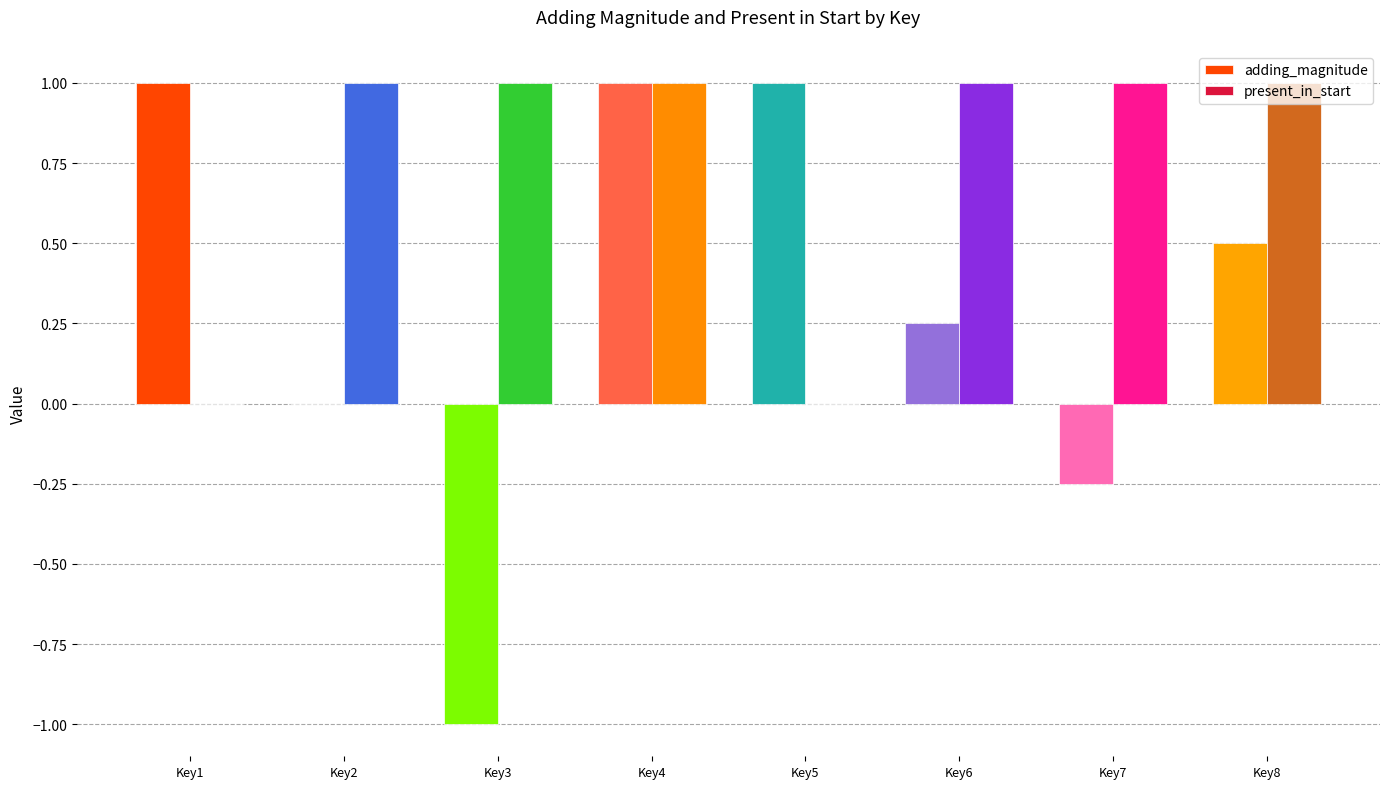

Which series changed the most between Key6 and Key8?

adding_magnitude